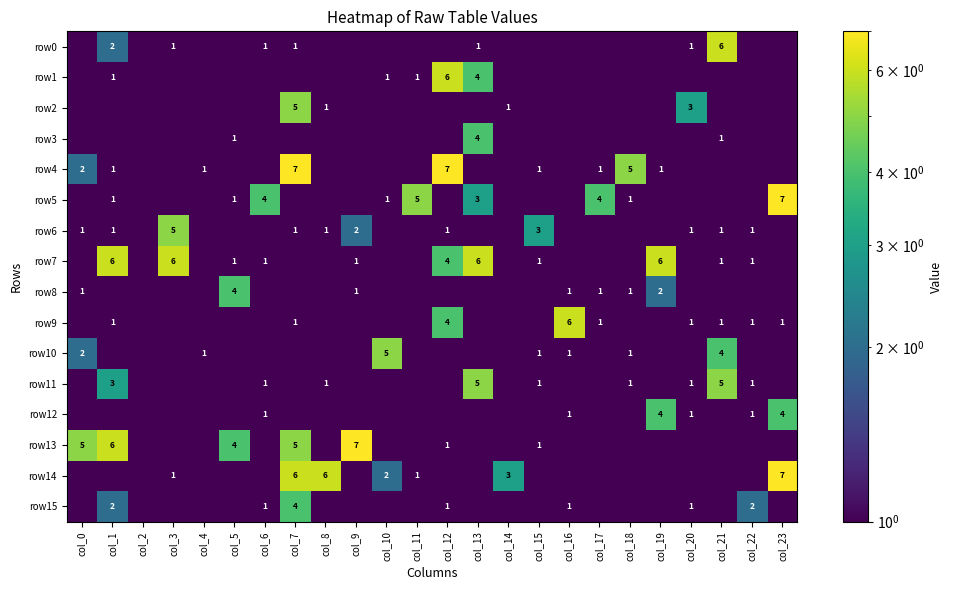

Is the value of row7 at col_21 greater than the value of row9 at col_16?

No